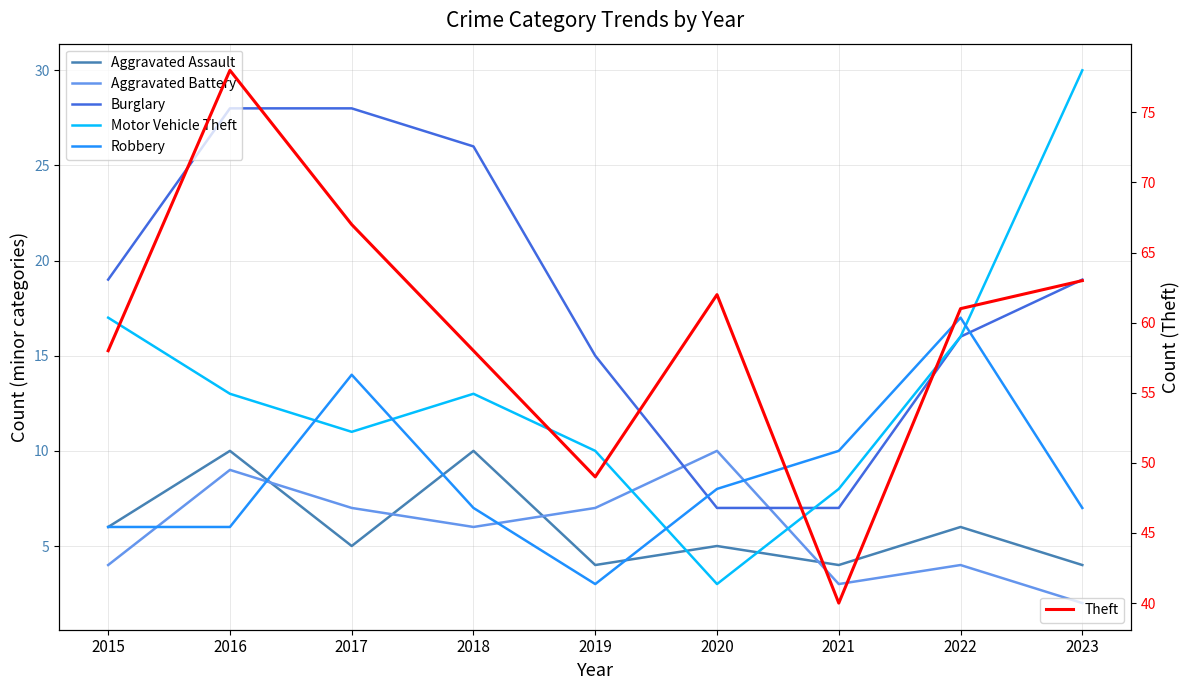

True or false: Aggravated Assault has more than 2 interior local peaks.

True